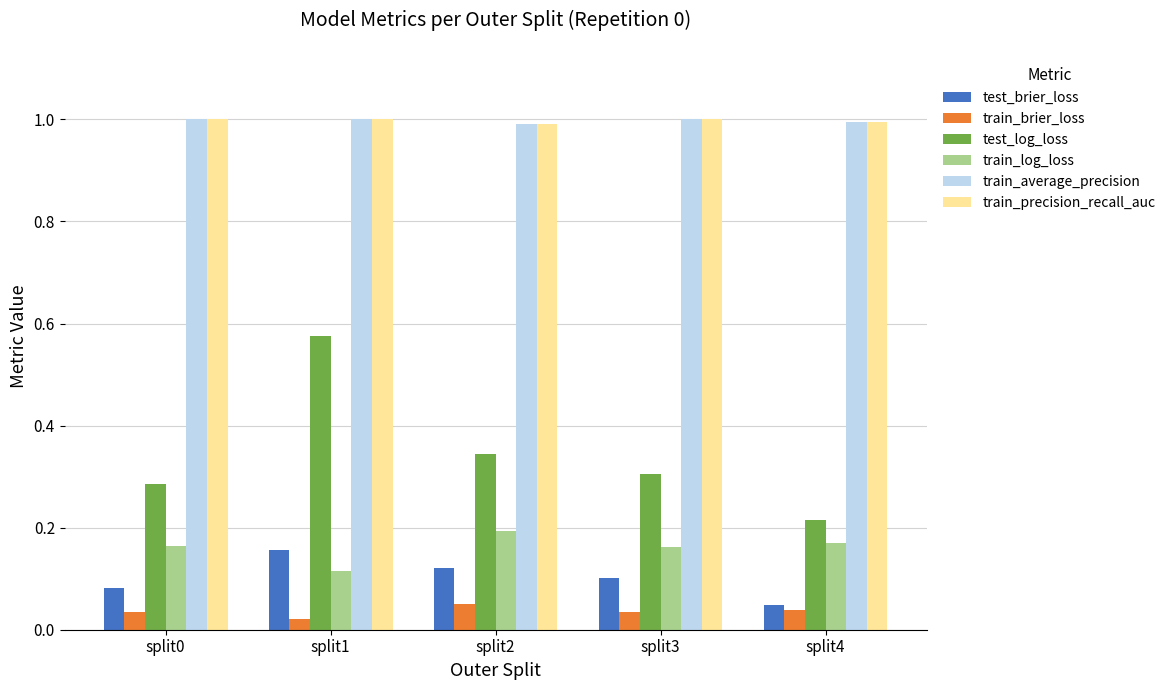

Is the value of train_brier_loss at split2 greater than the value of train_log_loss at split4?

No